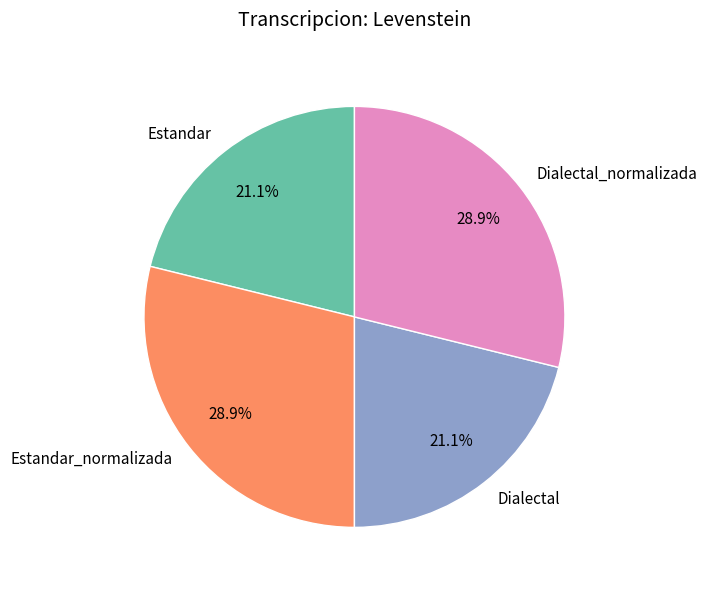

To the nearest percent, what is the difference between the Dialectal and Dialectal_normalizada slice percentages?

8%